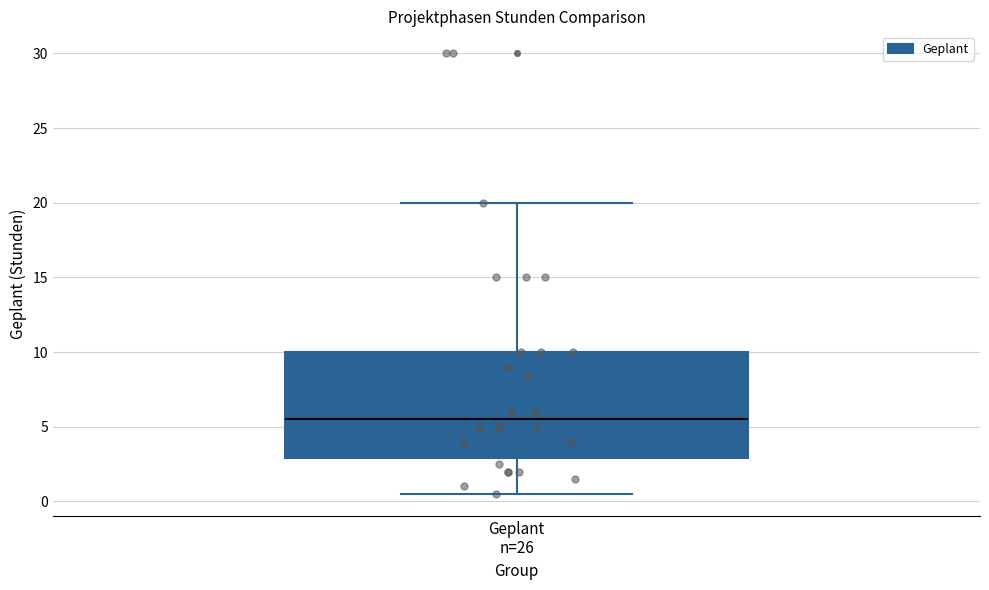

Read this box plot against the y-axis: the position of the median line, the range covered by the box, and the ends of both whiskers. The values are not printed on the chart, so give them approximately, as read against the axis.

median 5.5, box 3.0 to 10.0, whiskers 0.5 to 20.0